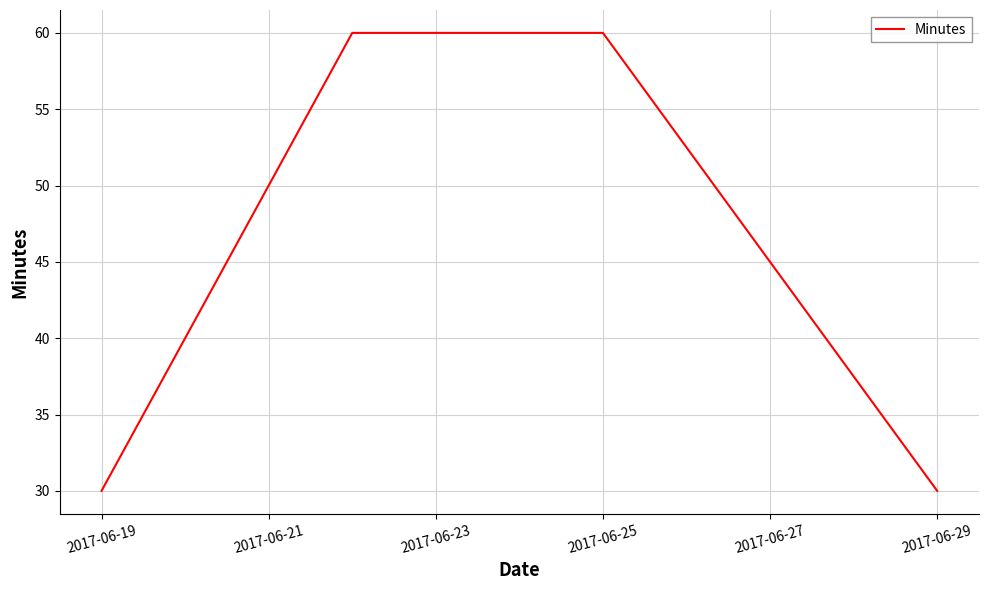

Count the values in the range 30 to 60.

4